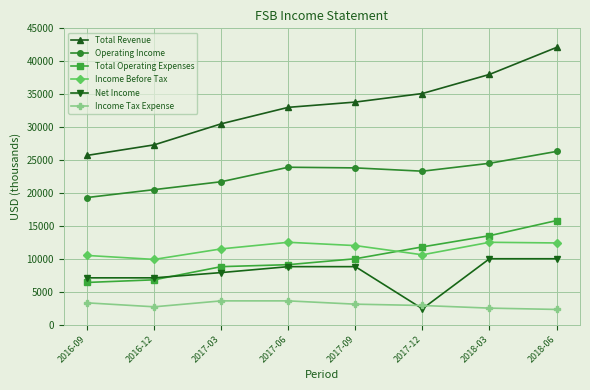

How many distinct data groups are displayed?

6